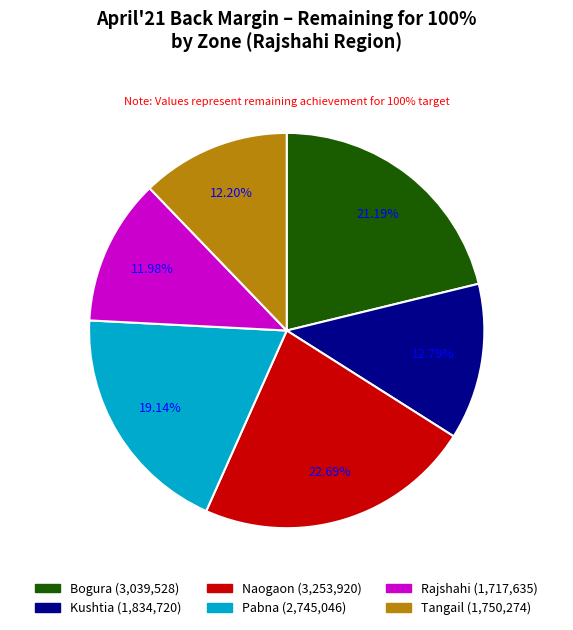

To the nearest percent, what is the average slice percentage?

17%